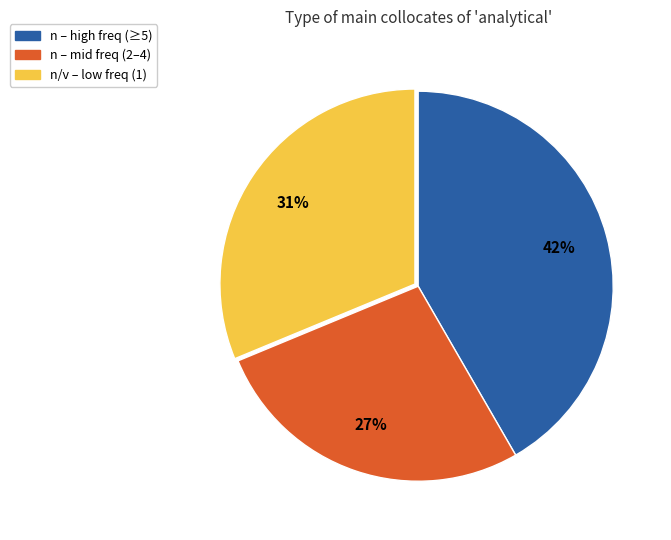

Is there any slice that represents more than half of the pie?

No